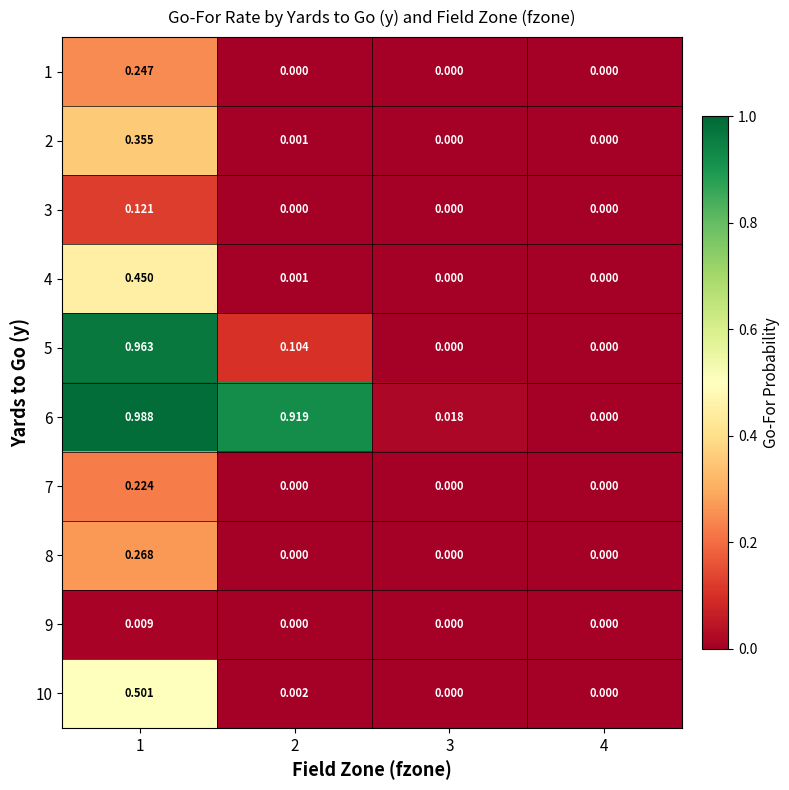

Is the value of 2 at 4 greater than the value of 7 at 1?

No